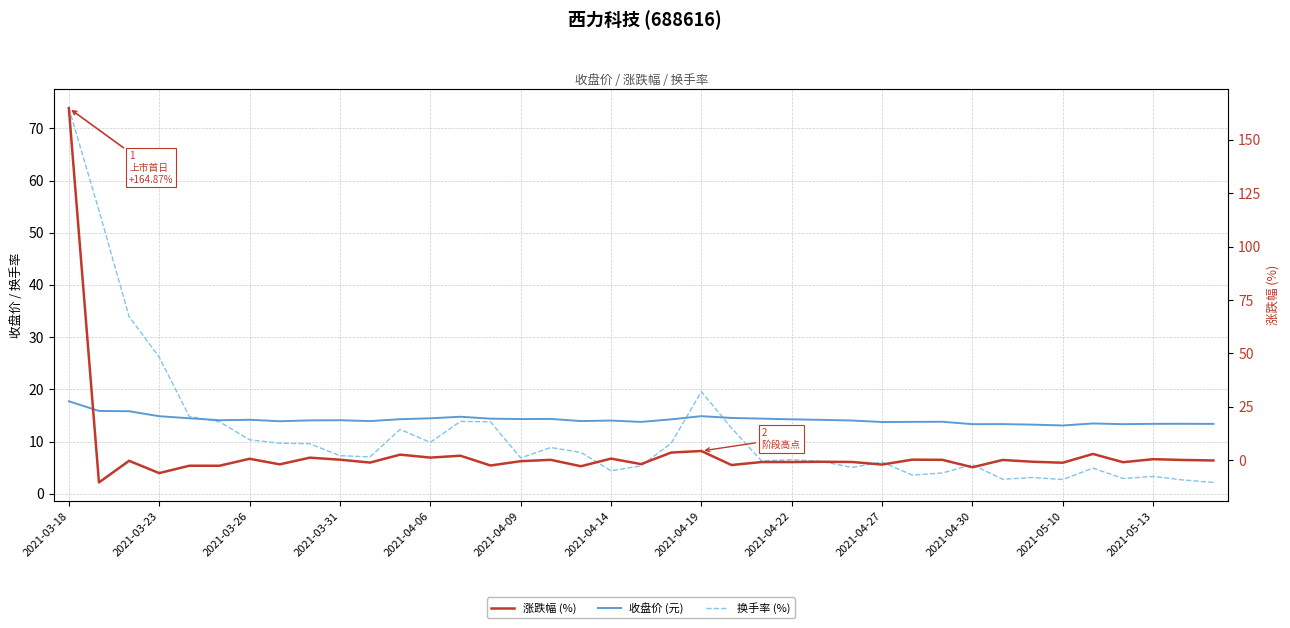

What are all the series names shown in the legend?

收盘价 (元), 换手率 (%), 涨跌幅 (%)